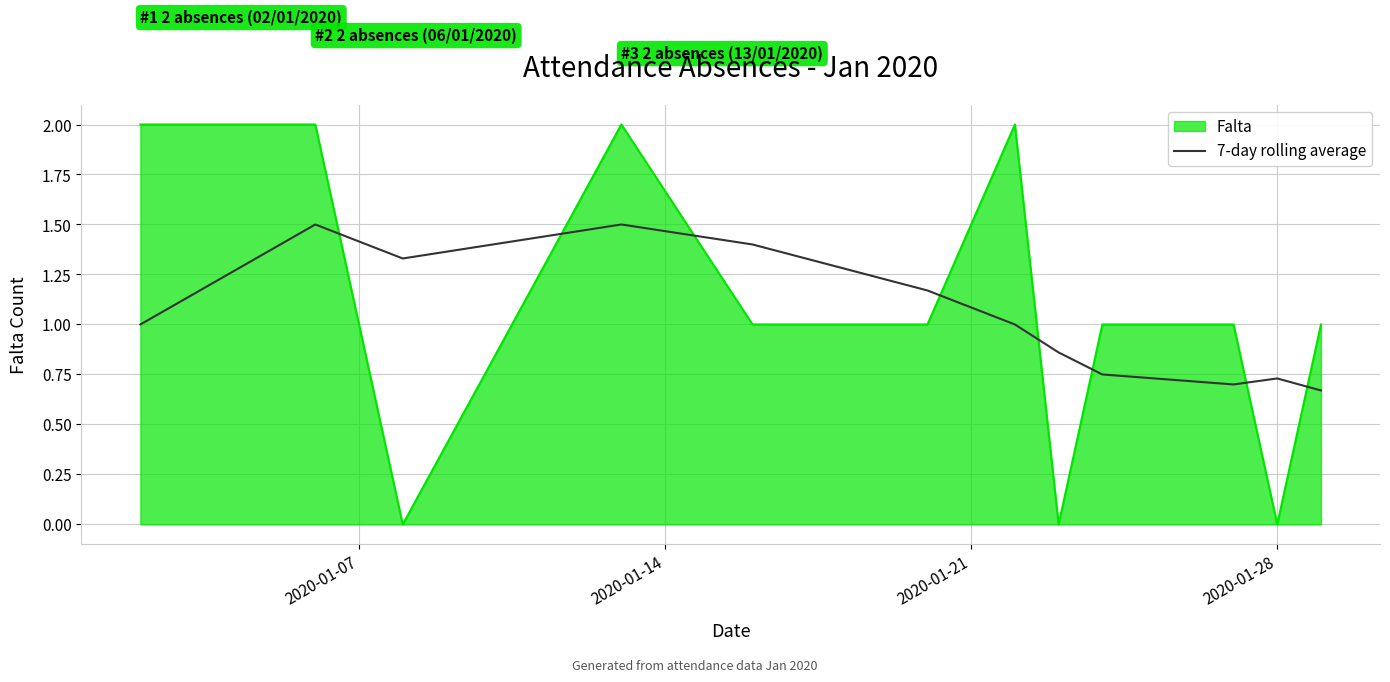

Does the chart have visible grid lines?

Yes